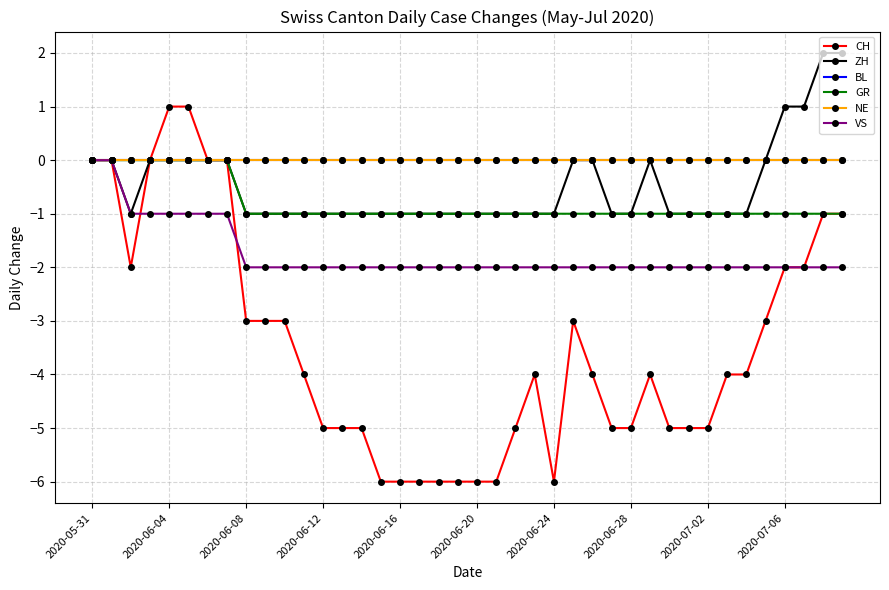

Is this an area chart (filled region under the line)?

No